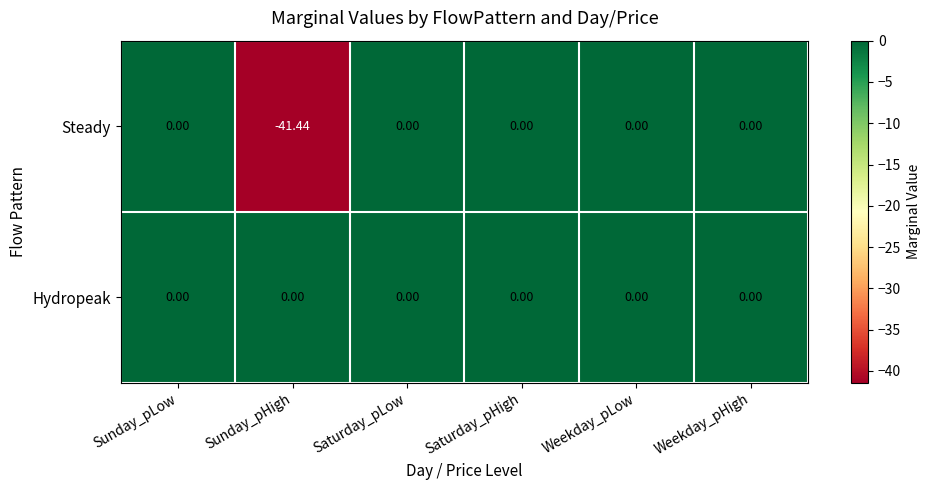

Which series has the largest total across all categories?

Hydropeak